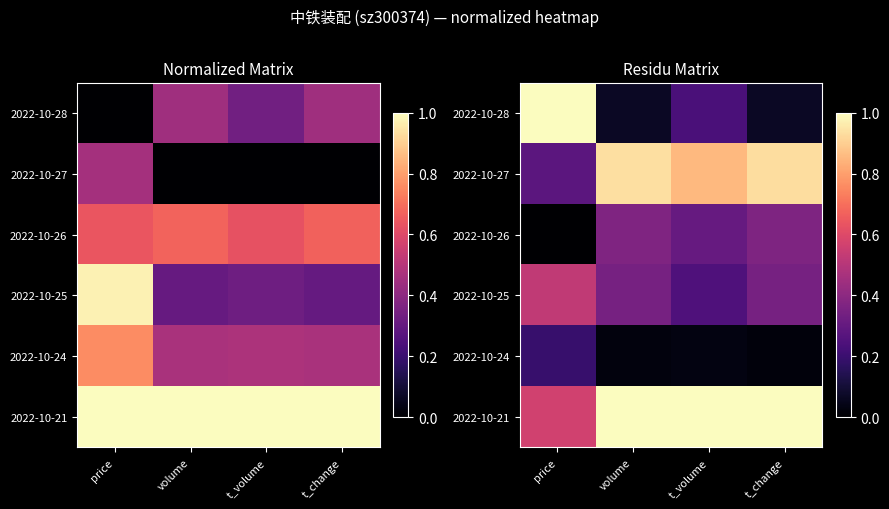

Rank the series at t_volume from lowest to highest value.

2022-10-24, 2022-10-28, 2022-10-25, 2022-10-26, 2022-10-27, 2022-10-21